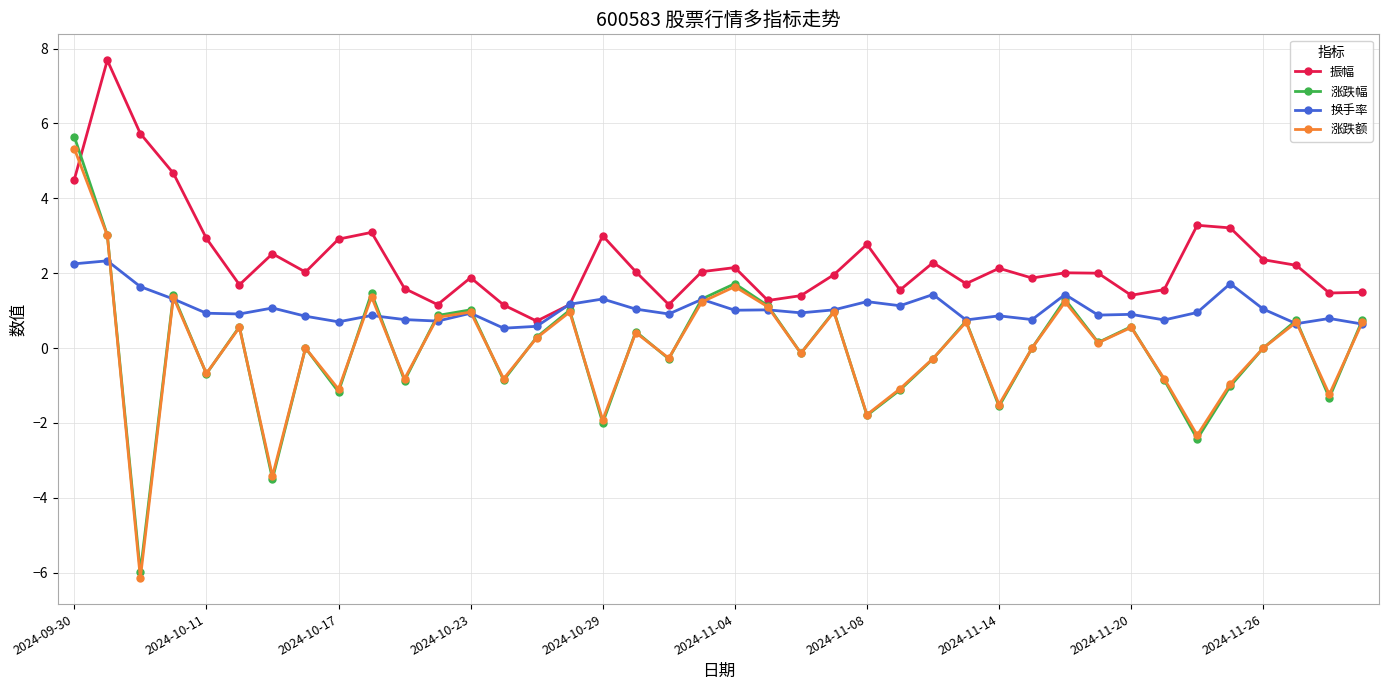

Does the chart display data point markers on the line(s)?

Yes